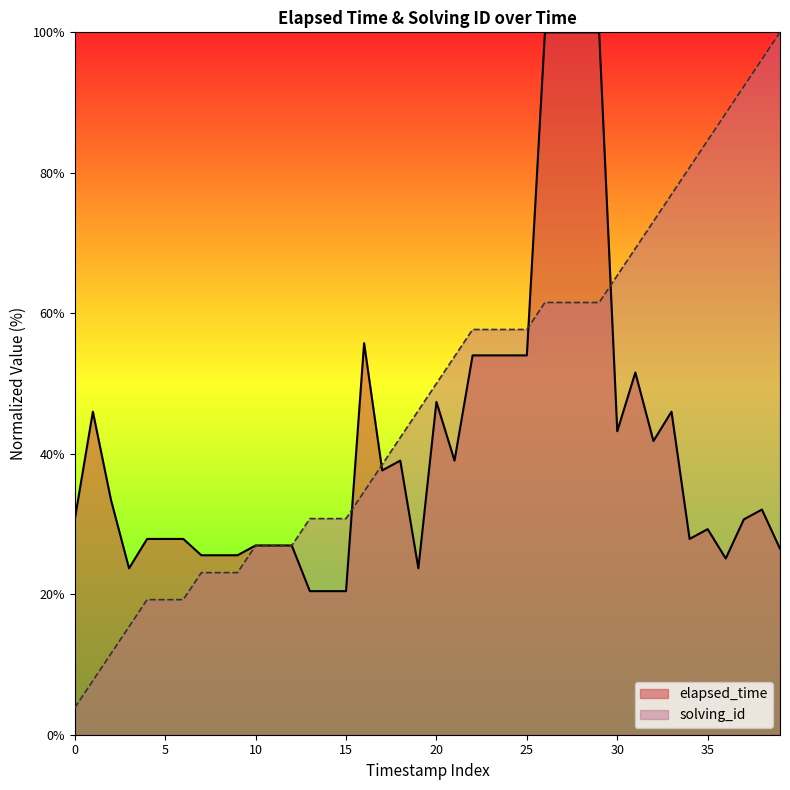

In elapsed_time, how many points are higher than both neighbors (excluding endpoints)?

8